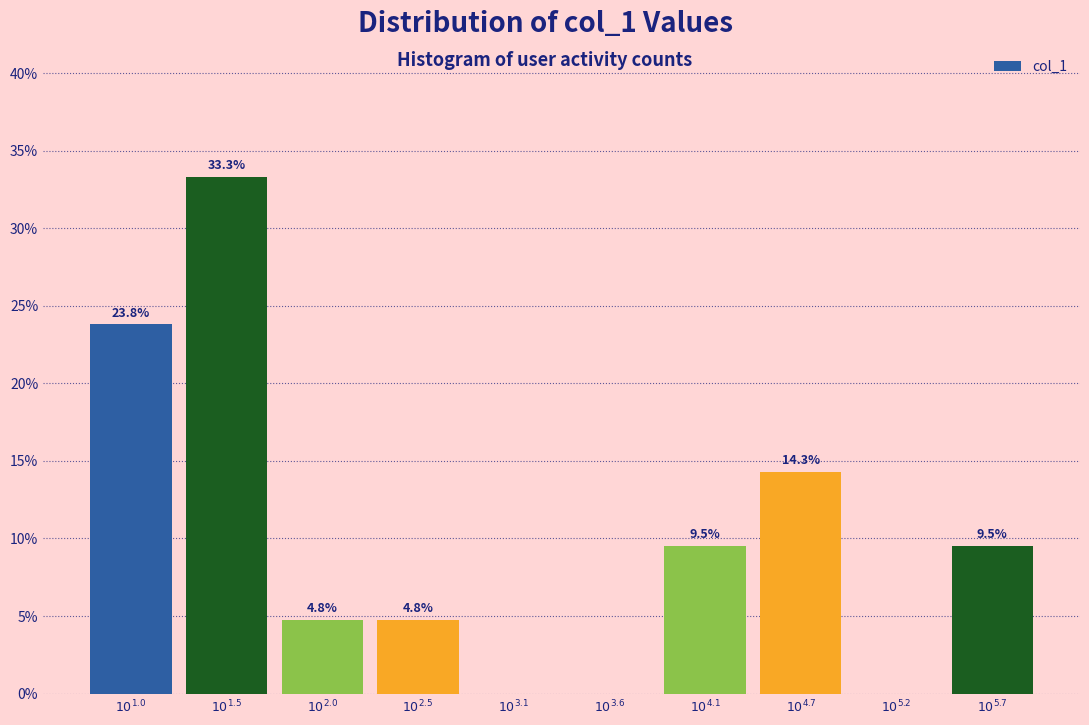

How many data points does each series have?

10